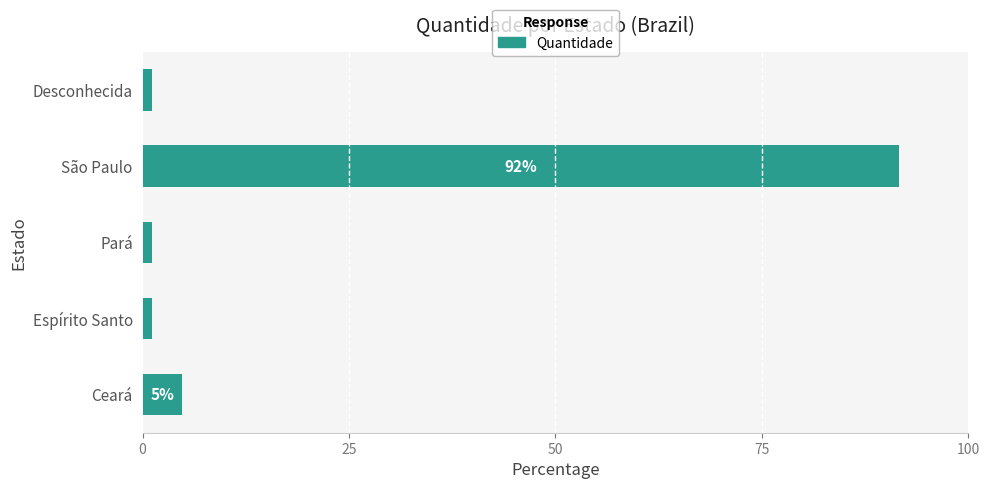

What is the average value?

20.0